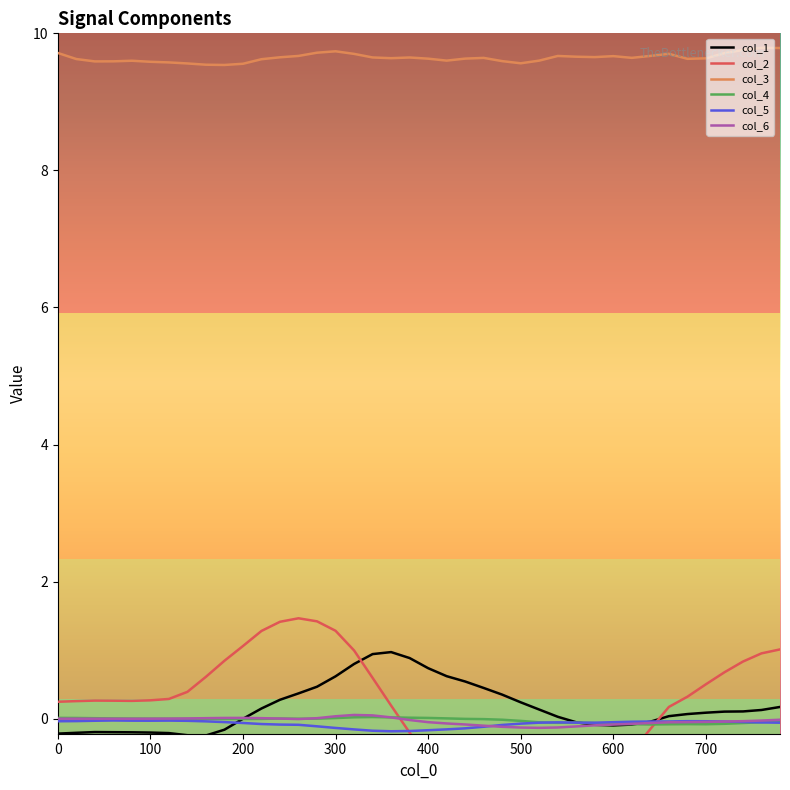

Does the chart display data point markers on the line(s)?

No